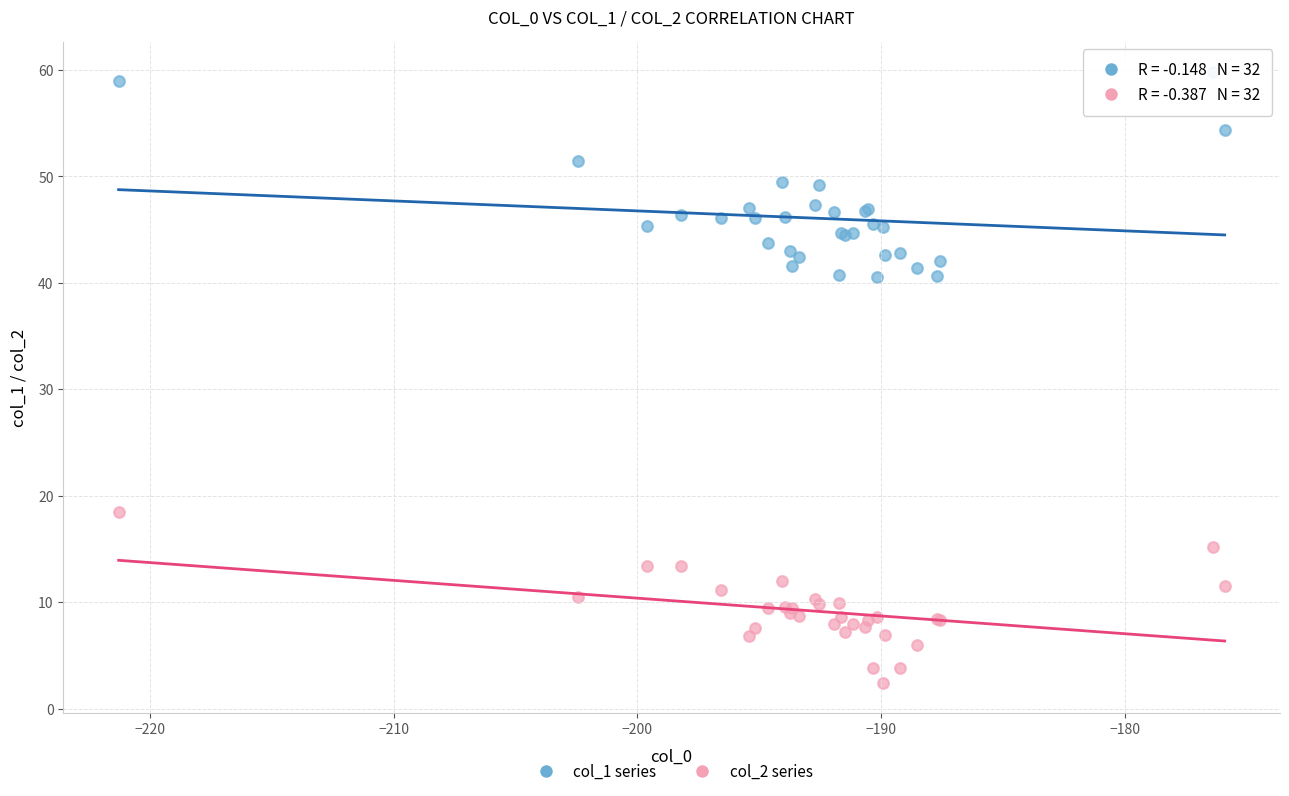

Which series contains the highest Y value?

col_1 series